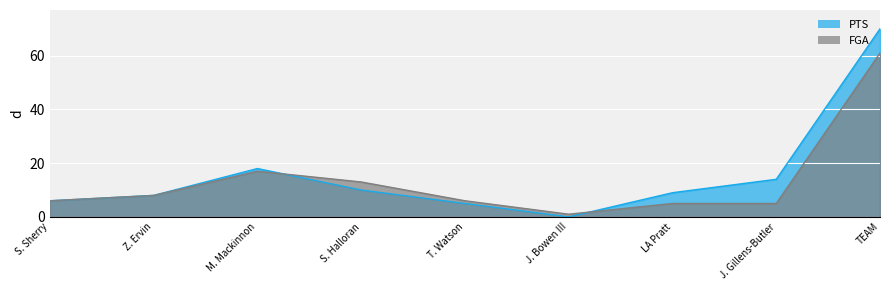

What is the difference between the highest and lowest values at LA Pratt?

4